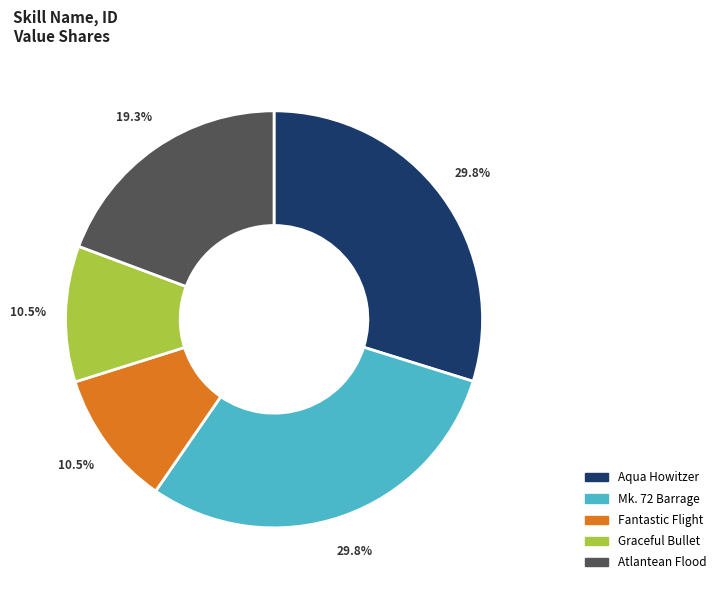

Which has a higher value, Atlantean Flood or Aqua Howitzer?

Aqua Howitzer